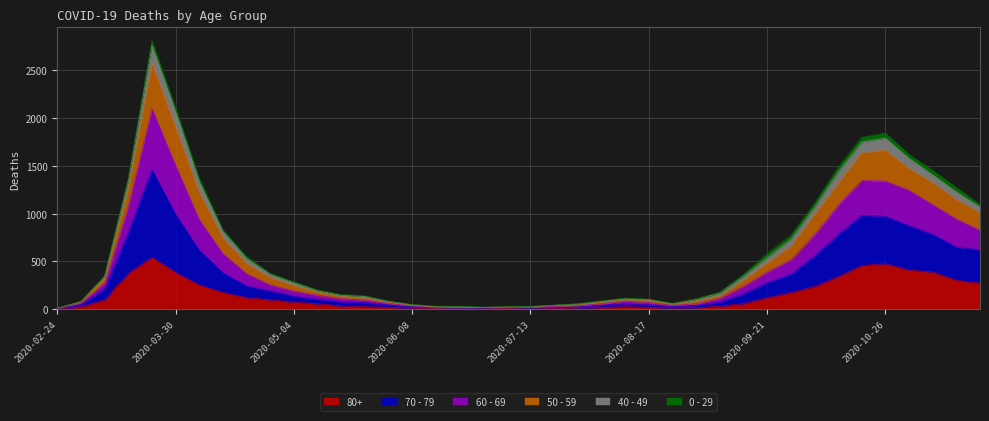

How many values in the 70 - 79 series are below 193?

20